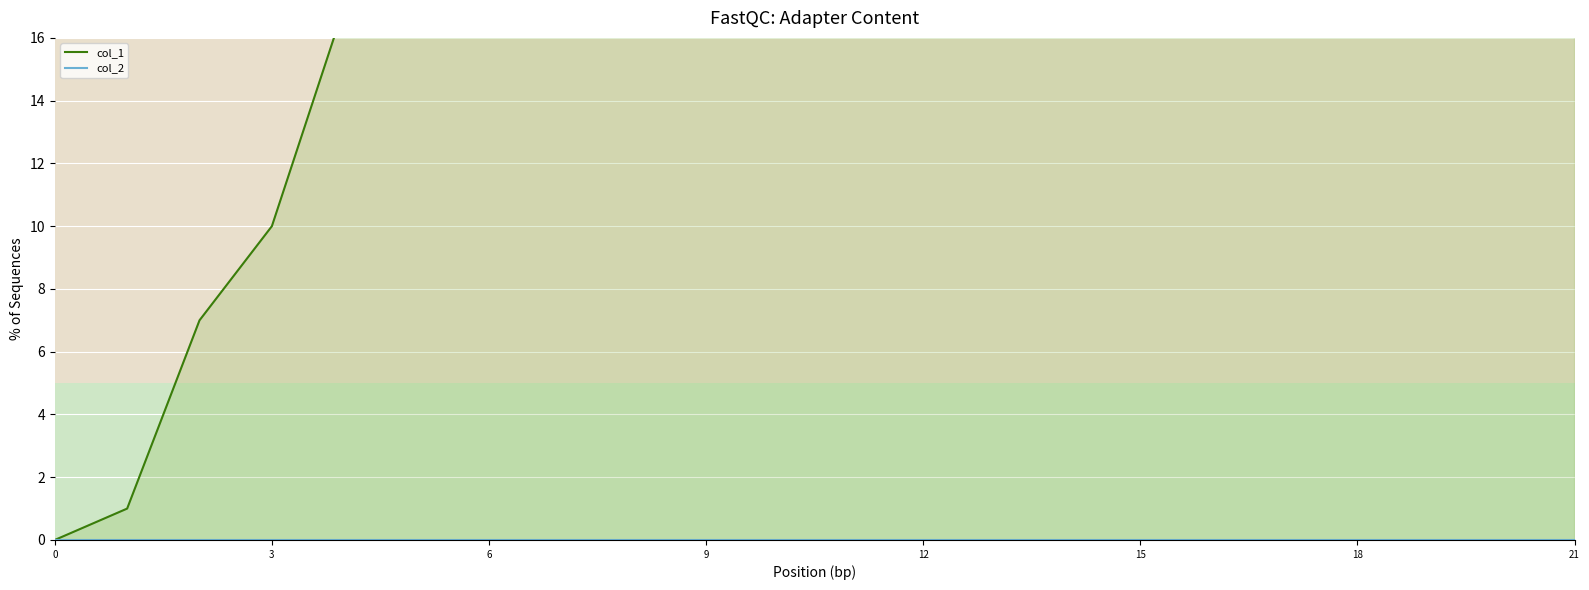

What are all the series names shown in the legend?

col_1, col_2